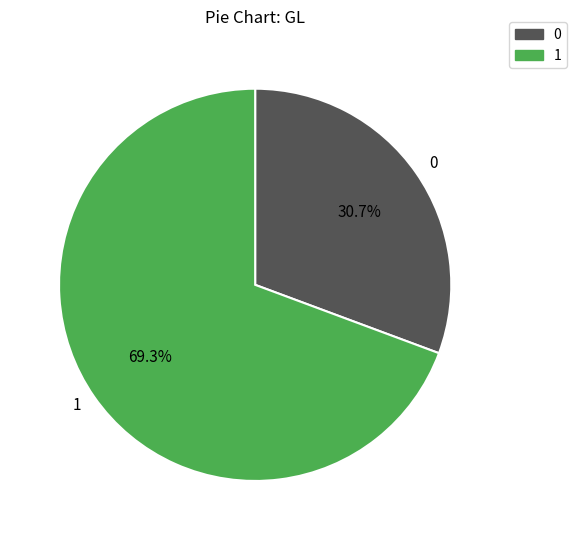

To the nearest percent, what percentage of the pie is 0?

31%